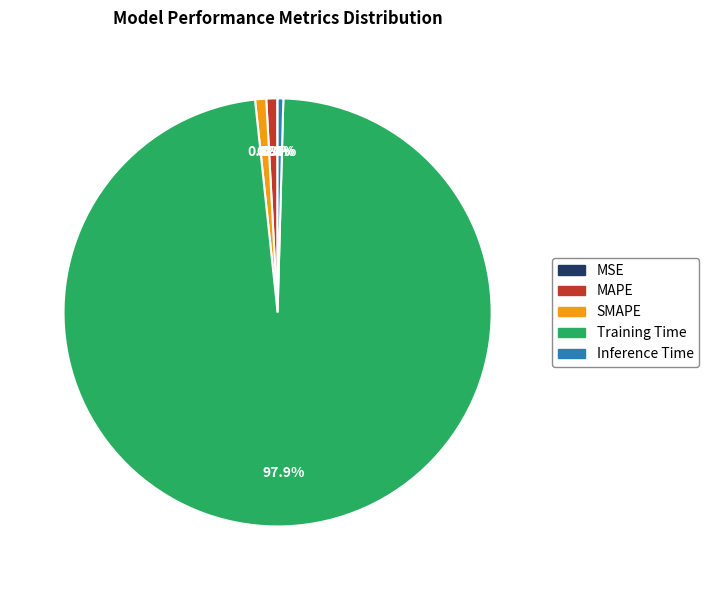

Does any single category account for the majority?

Yes